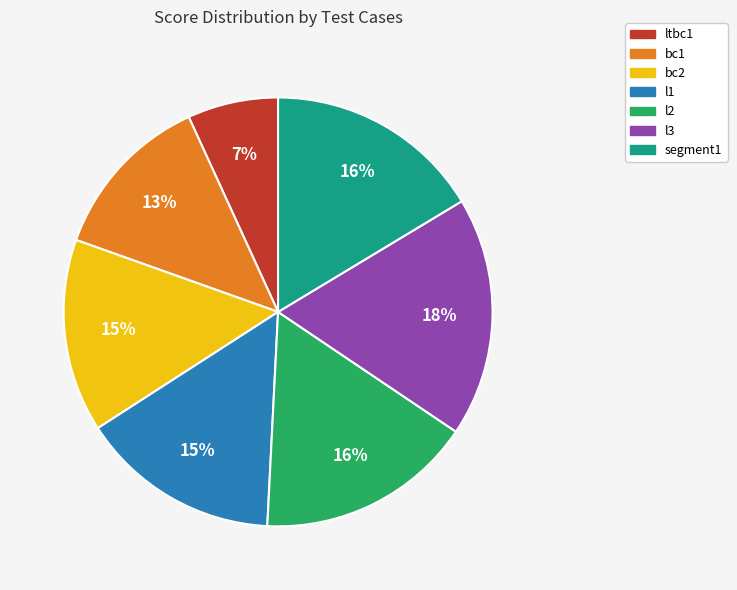

To the nearest percent, what portion does l2 represent?

16%